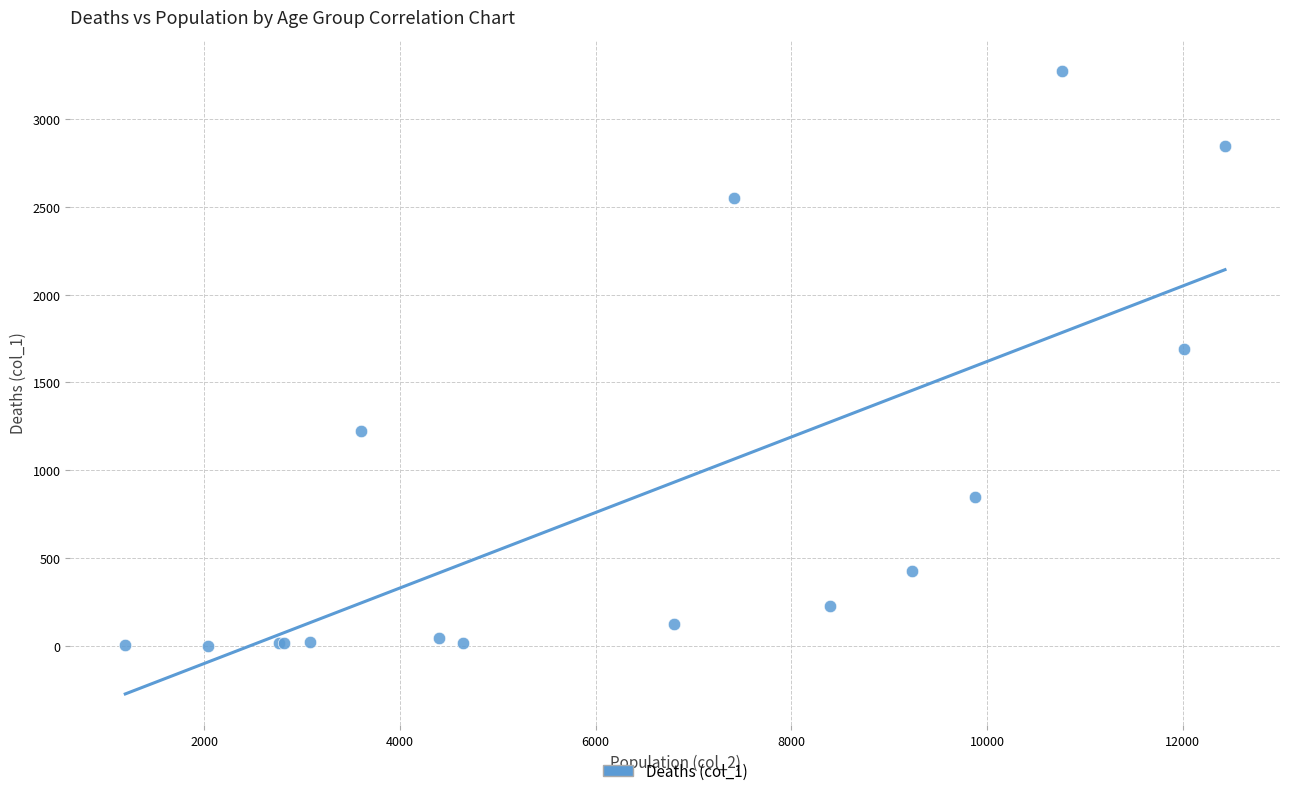

What Y value in the scatter plot is closest to 1638?

1690